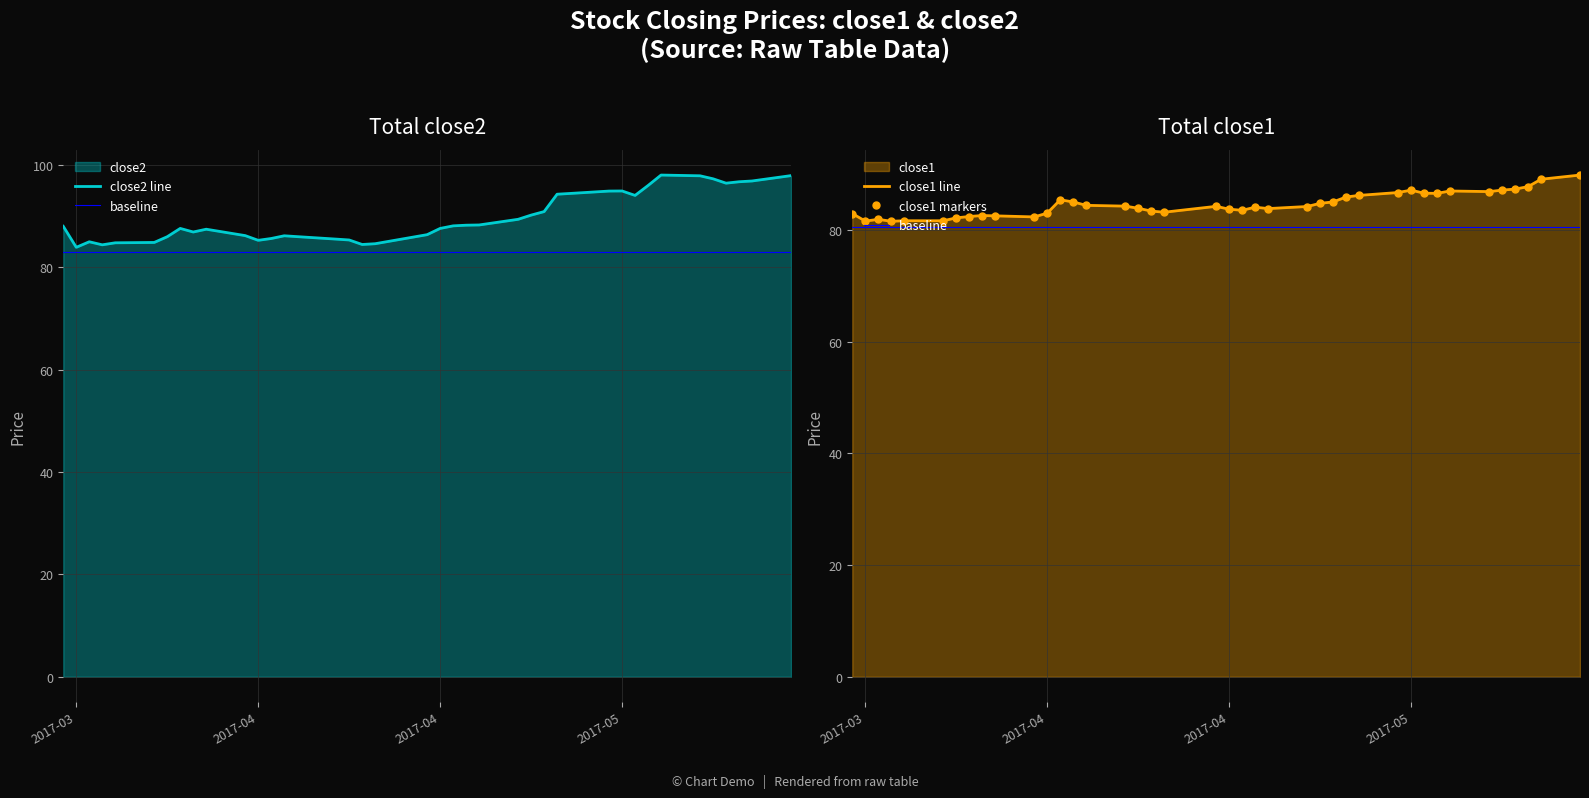

True or false: close1 and close2 intersect in this chart.

False